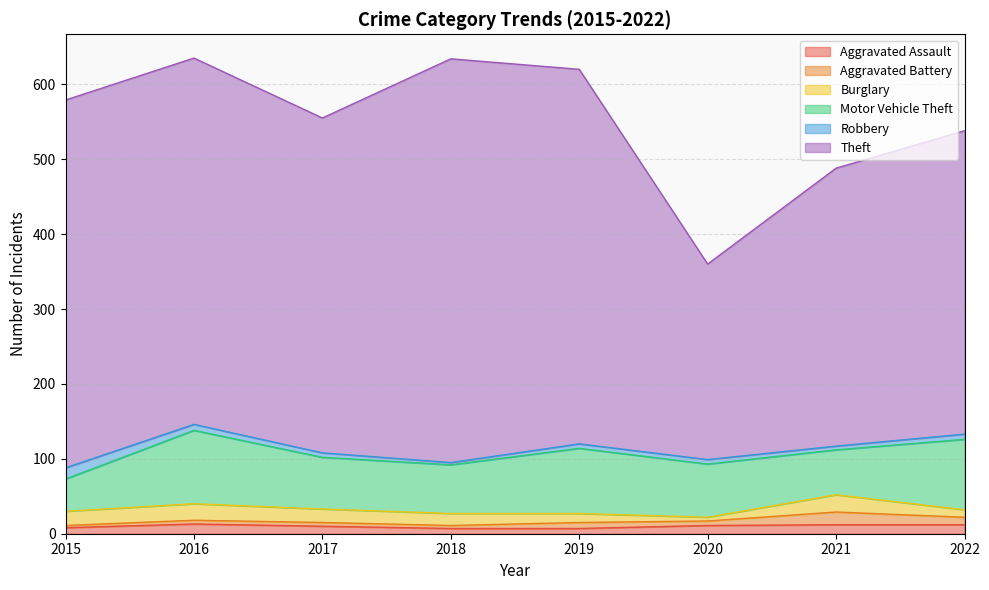

True or false: Motor Vehicle Theft has more than 2 points higher than both neighbors.

False